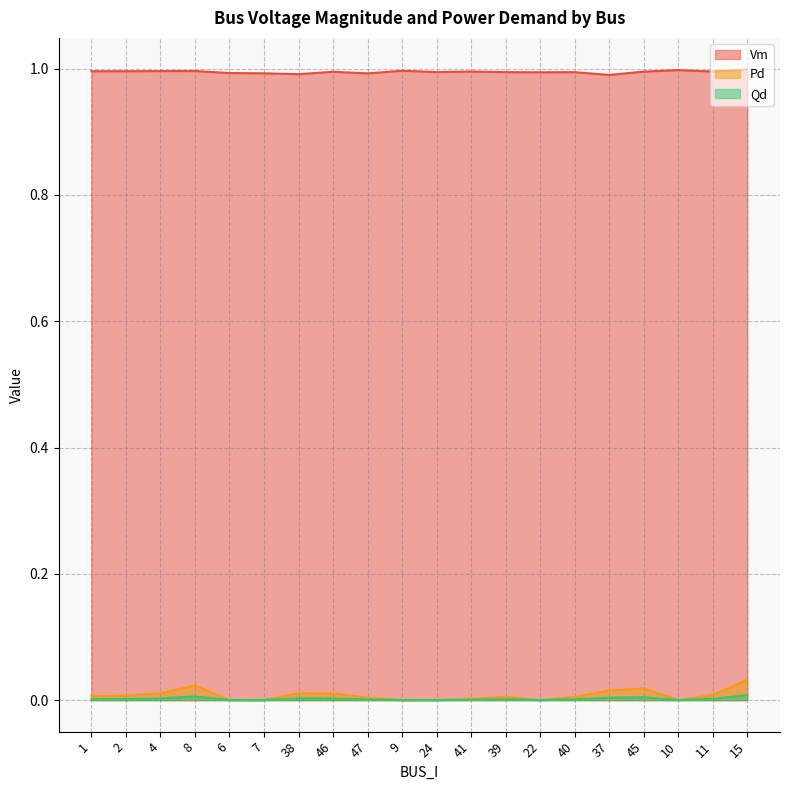

Which series has the widest spread of values?

Pd